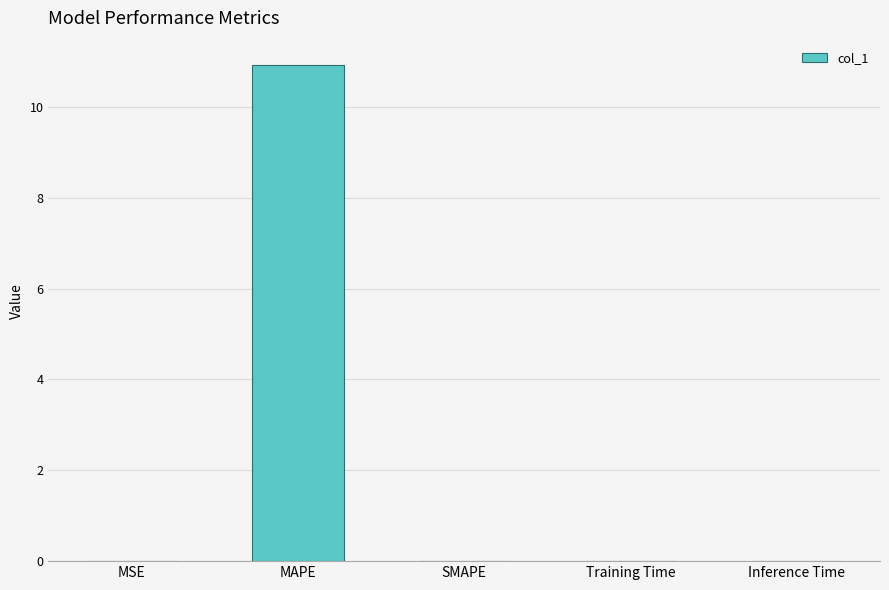

At which category does the chart reach its peak across all series?

MAPE